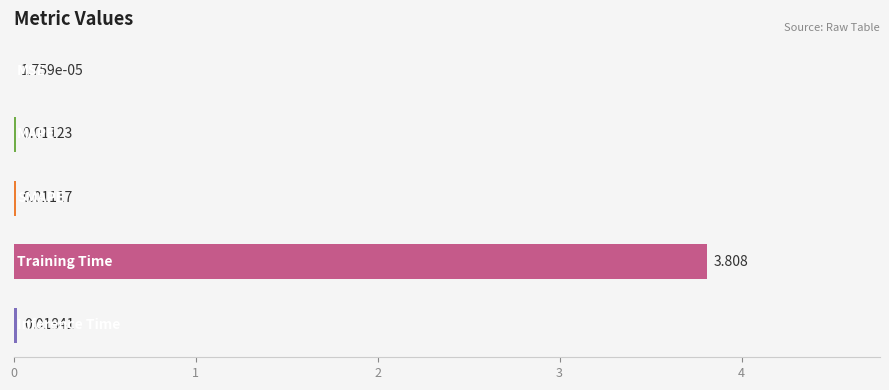

How many distinct data groups are displayed?

1